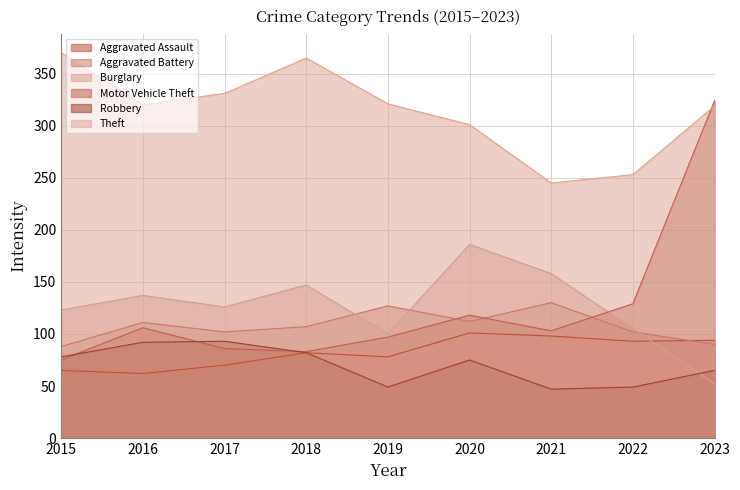

What is the sum of the Aggravated Assault values at 2016 and 2018?

144